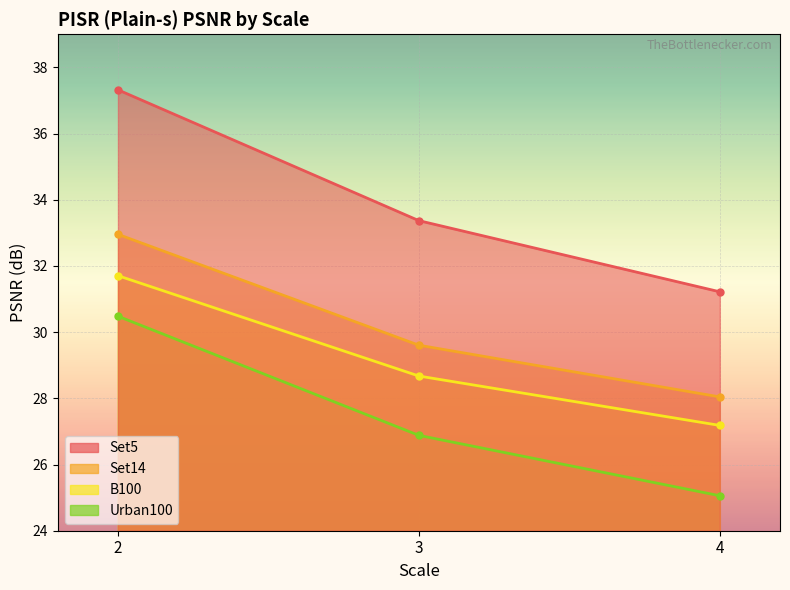

What is the value of the Urban100 point at the 1st from the left?

30.5